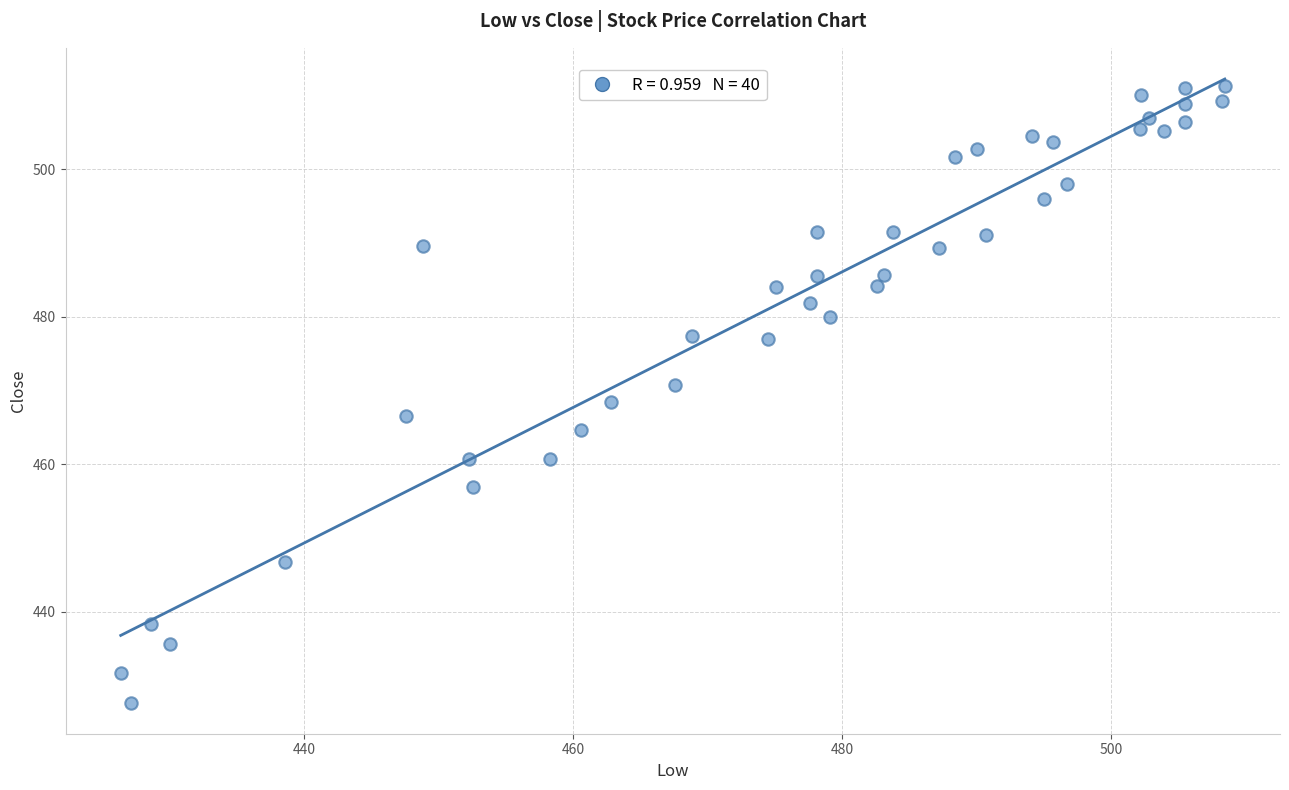

What is the range of X values (max minus min)?

82.1